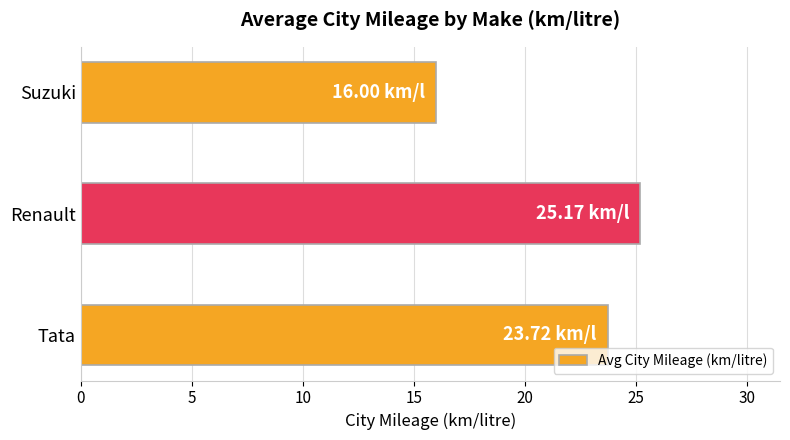

What is the difference between the maximum and minimum values?

9.2